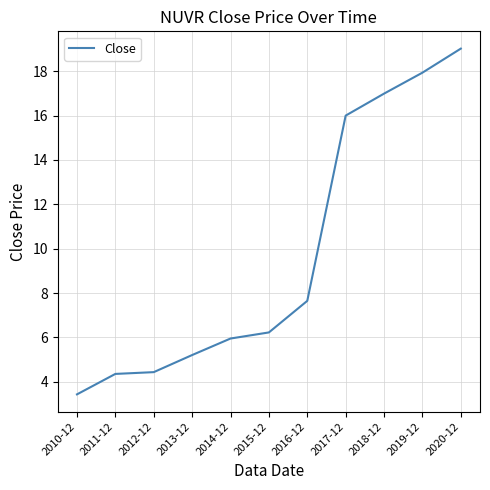

What is the change in value from 2016-12 to 2017-12?

+8.3